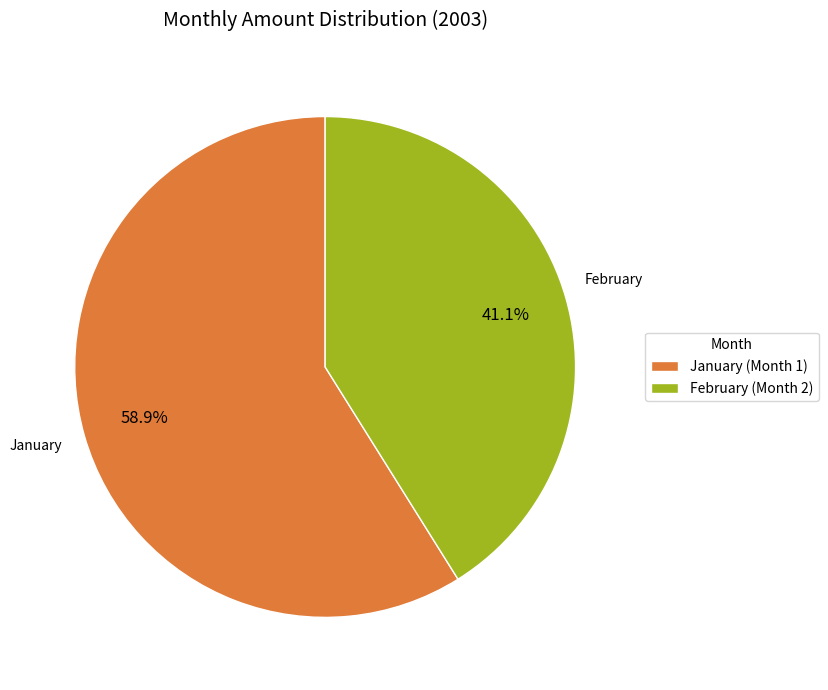

To the nearest percent, what is the average slice percentage?

50%